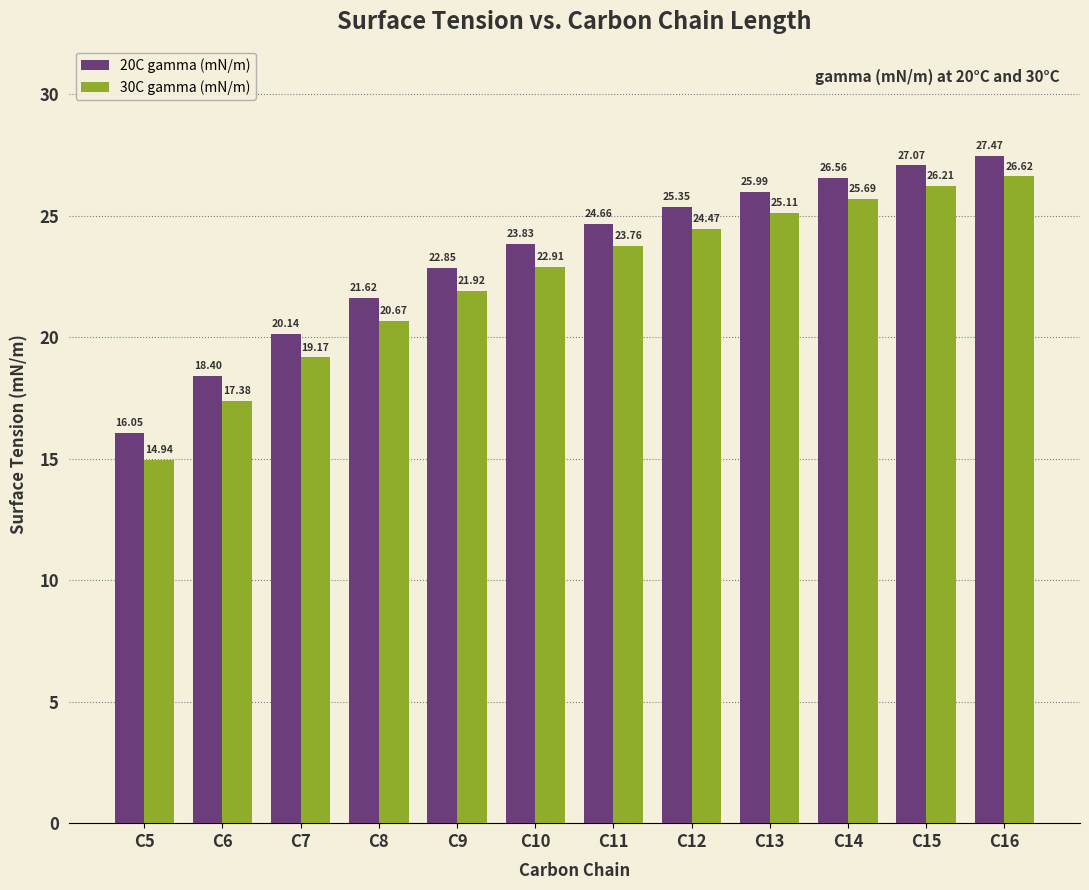

How many series are shown in this chart?

2